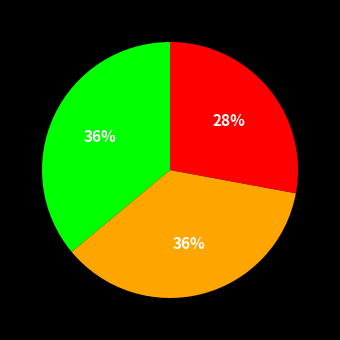

Is there a majority slice in this chart?

No